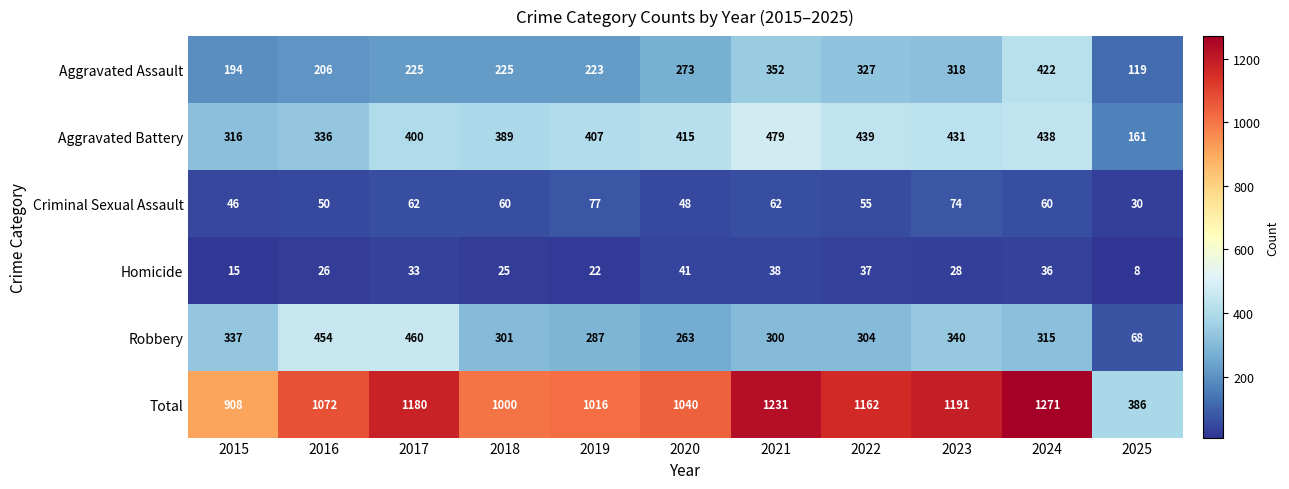

What is the sum of the Total values at 2021 and 2016?

2303